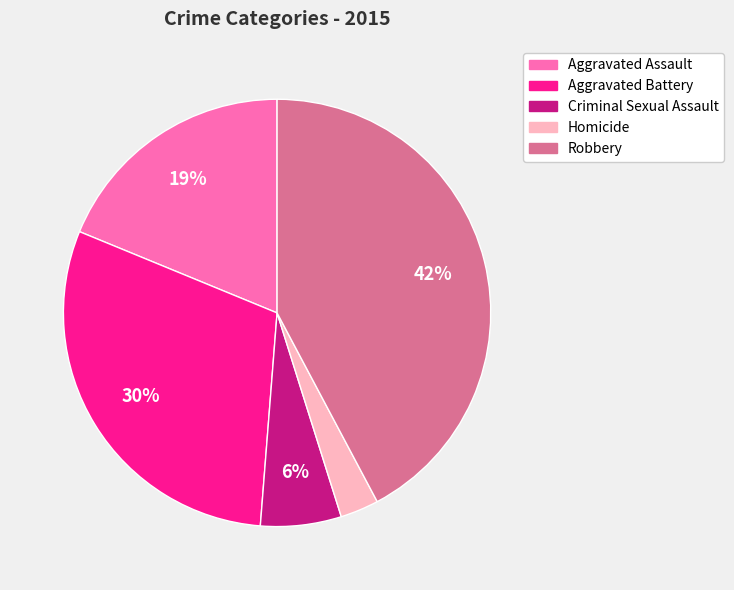

What is the smallest slice in the pie chart?

Homicide